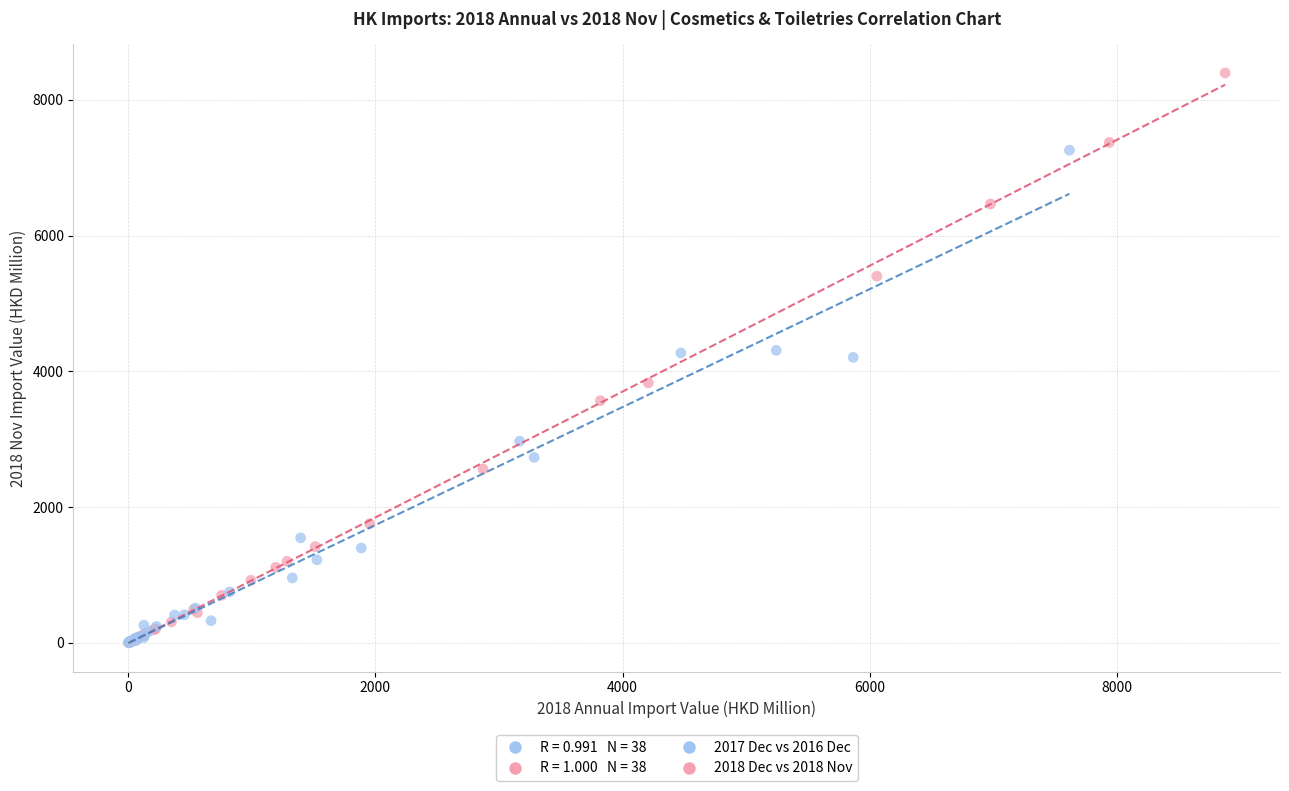

Which series has the widest spread of Y values?

2018 Dec vs 2018 Nov